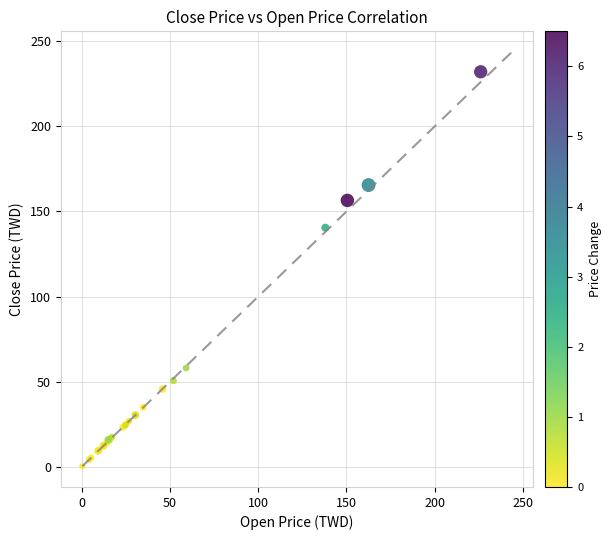

What Y value in the scatter plot is closest to 116?

140.5